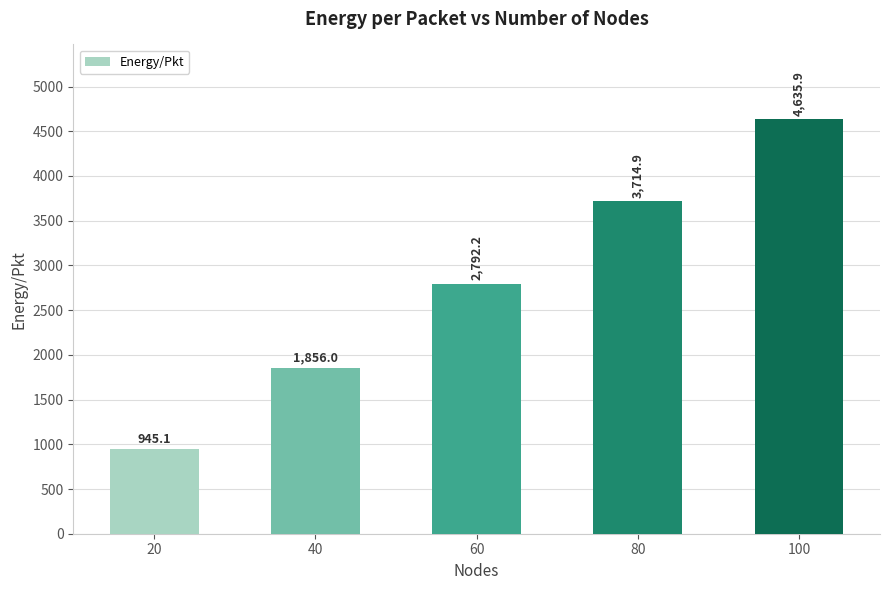

Which category has the lowest value across all series?

20